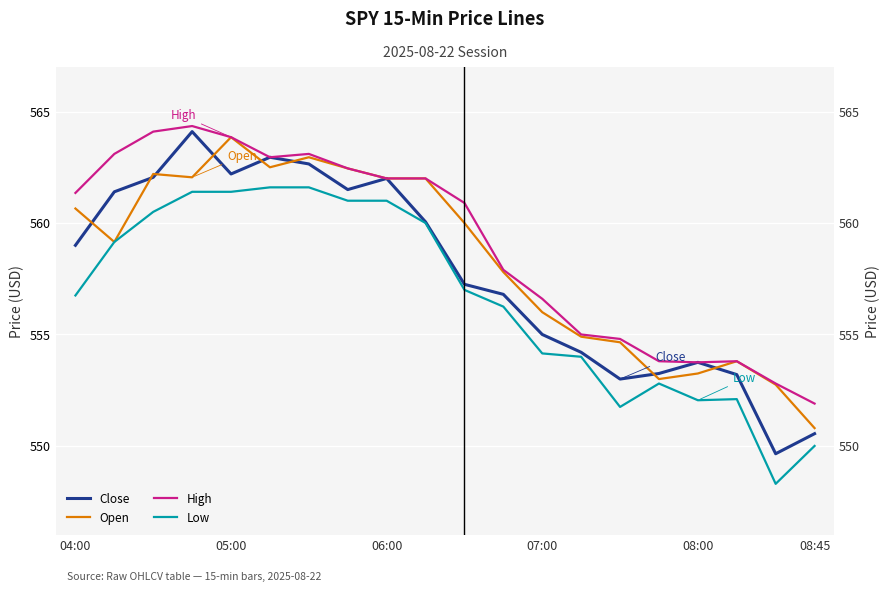

List the series in order of their overall mean, highest first.

High, Open, Close, Low